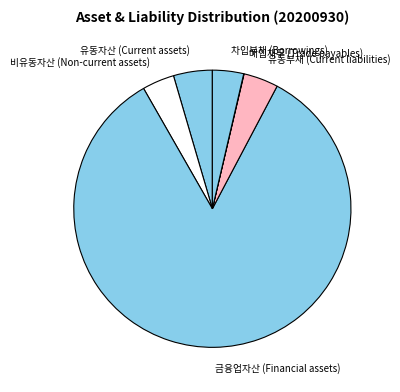

What is the ratio of the value at 유동부채 (Current liabilities) to the value at 유동자산 (Current assets)?

0.9